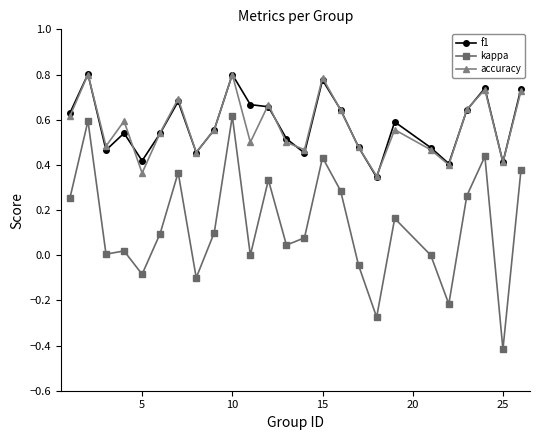

Which series has the largest range (max minus min)?

kappa